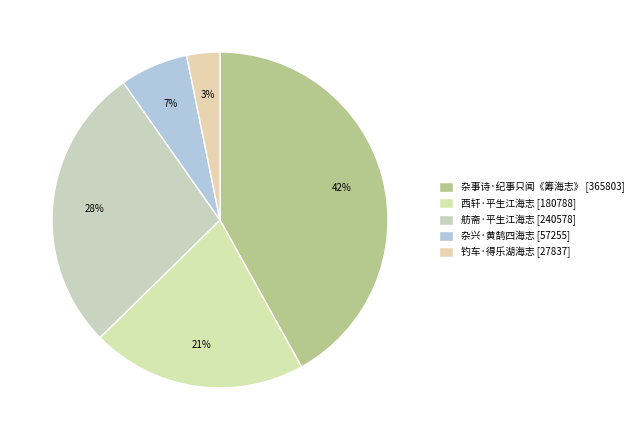

What is the largest slice in the pie chart?

杂事诗·纪事只闻《筹海志》